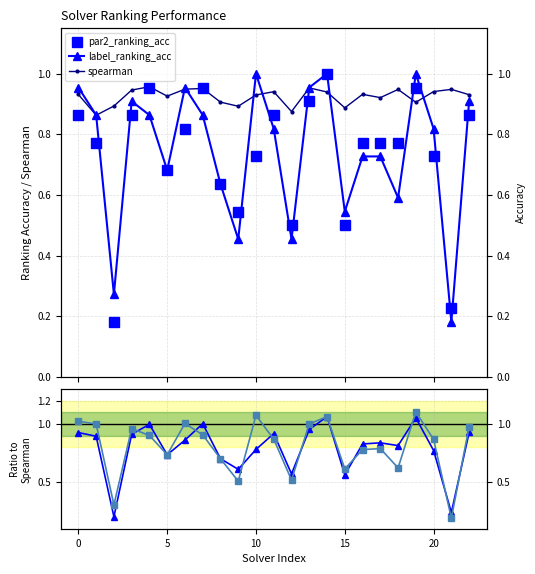

What is the label of the 9th point from the right?

14